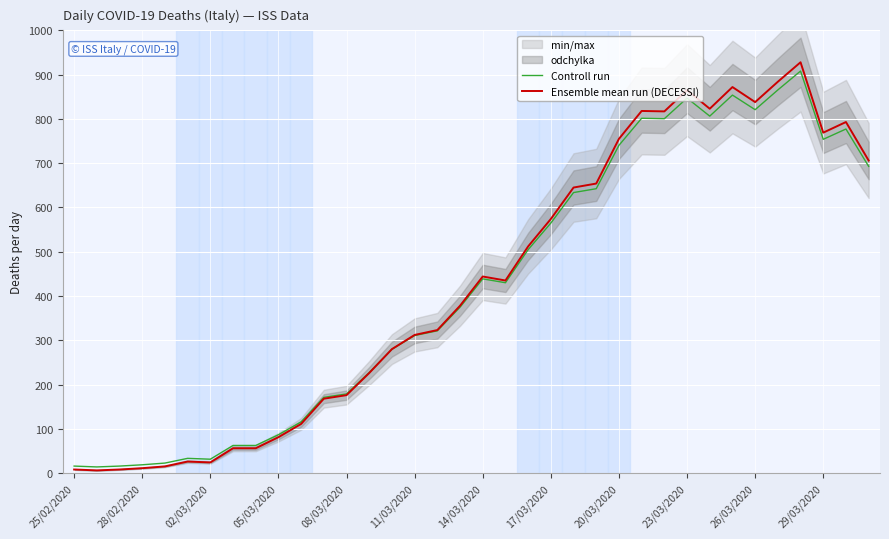

At 35, list the series in order from largest to smallest.

Ensemble mean run (DECESSI), Controll run